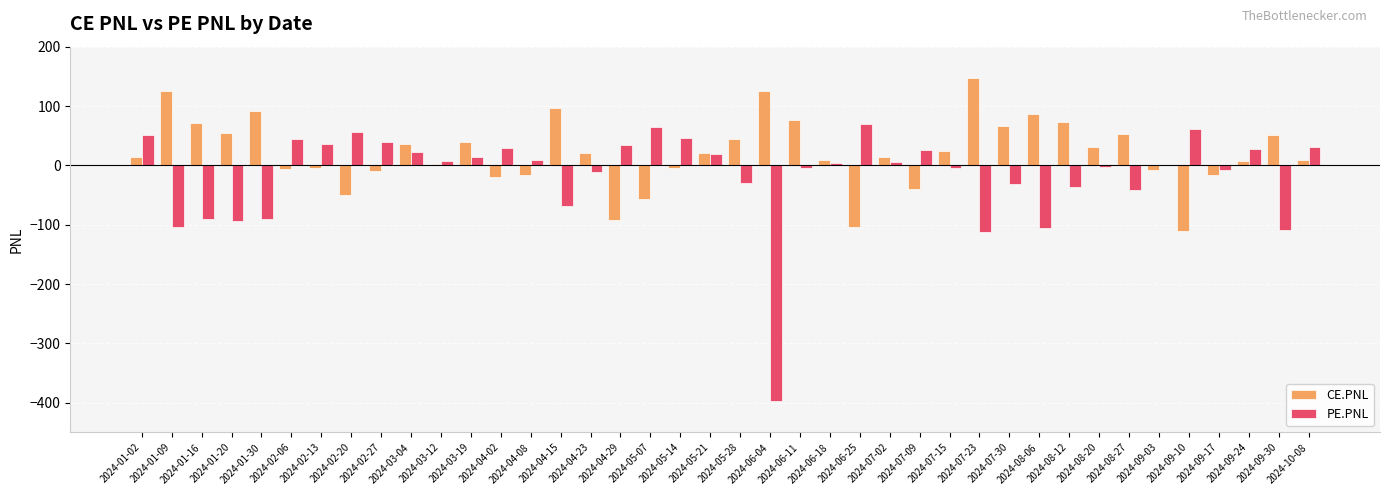

What is the sum of all PE.PNL values?

-636.9